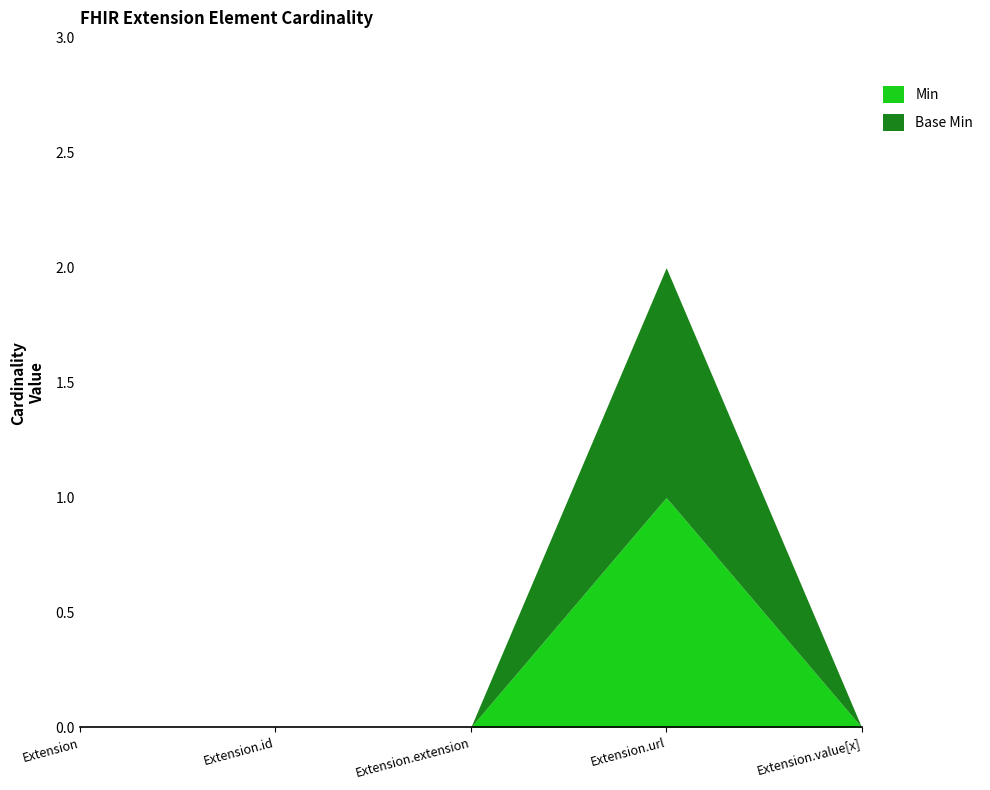

What are all the series names shown in the legend?

Min, Base Min